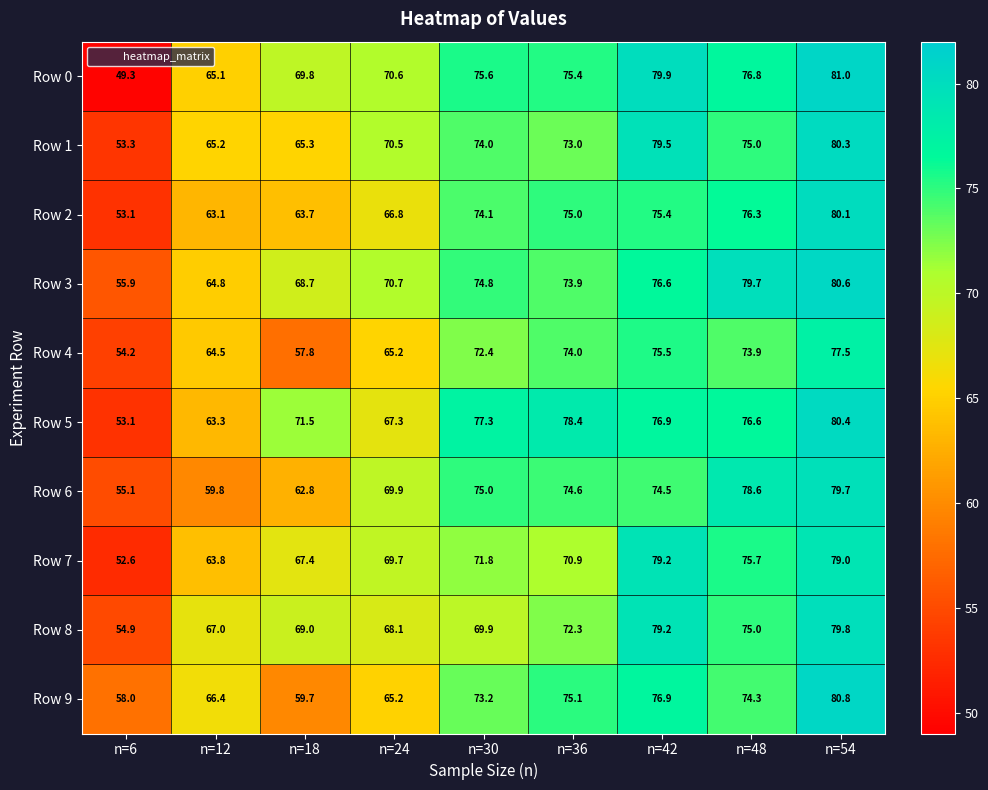

Where is Row 2 nearest to the value 66?

n=24